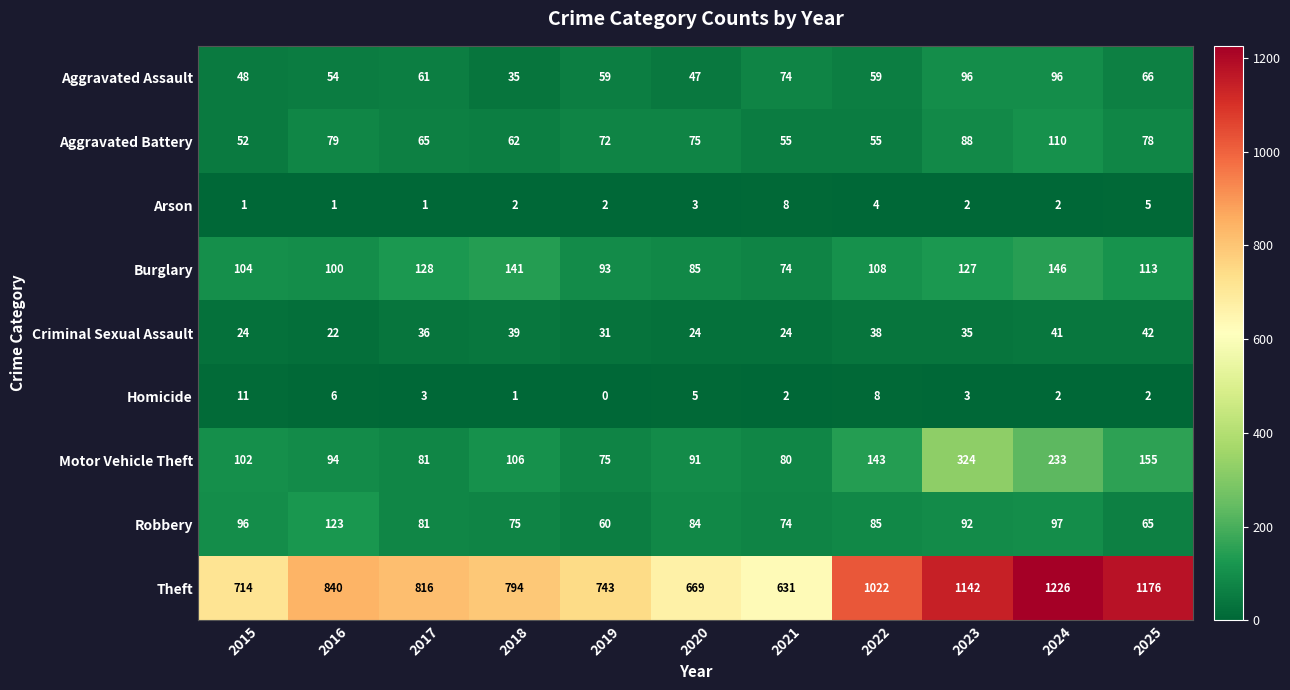

At which category is the sum across all series the highest?

2024